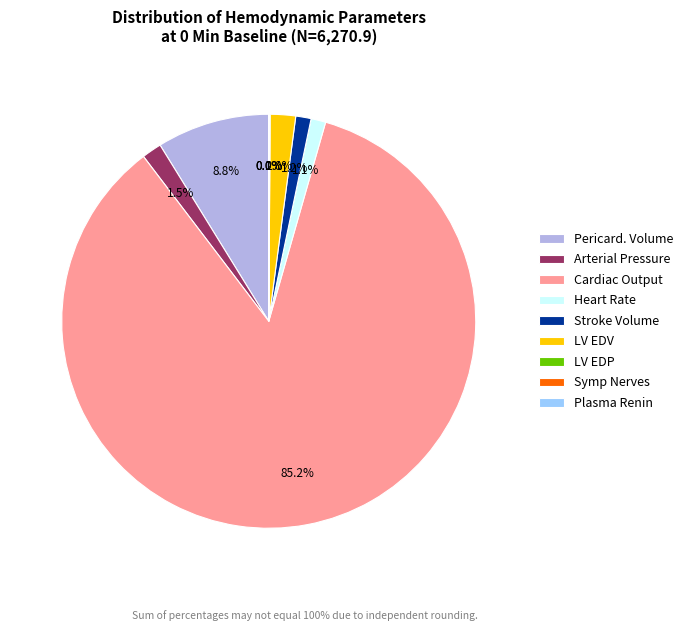

Is the sum of Arterial Pressure and Cardiac Output greater than half?

Yes